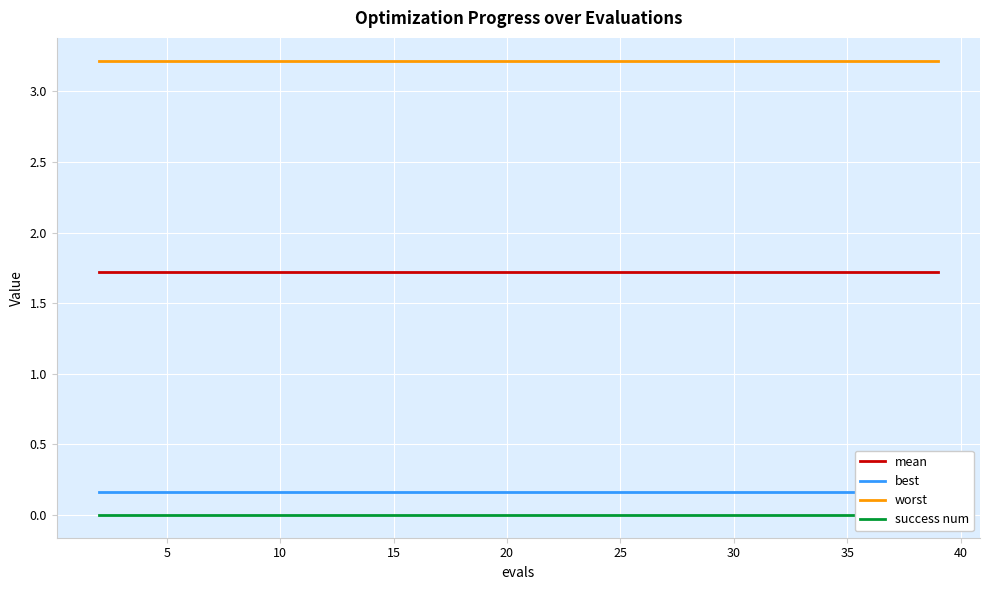

True or false: worst and success num cross at least once.

False